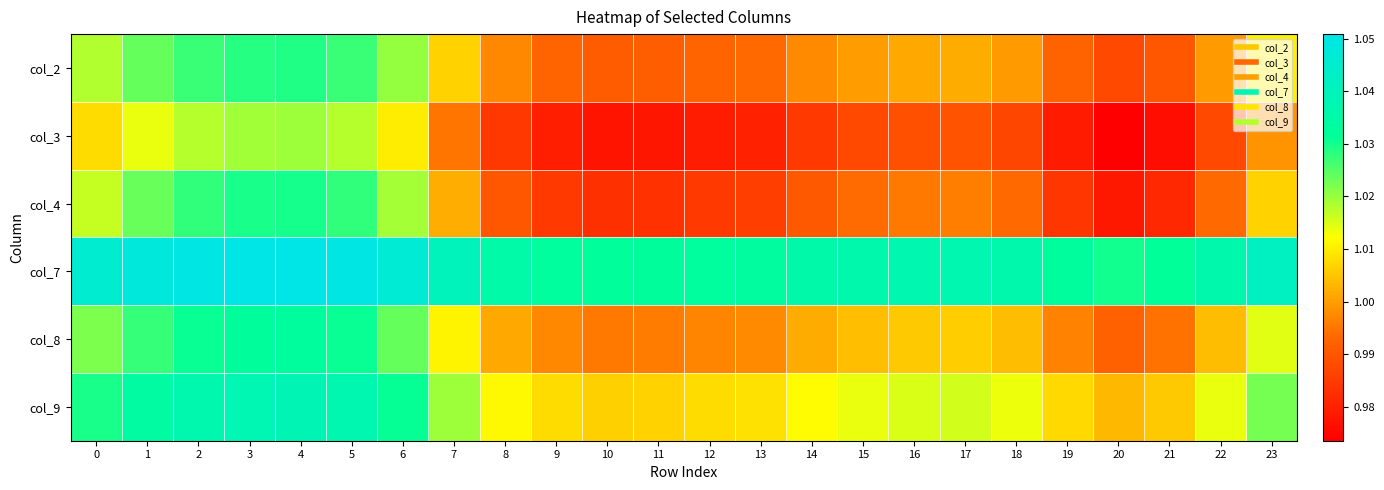

What is the maximum value shown in the chart?

1.1